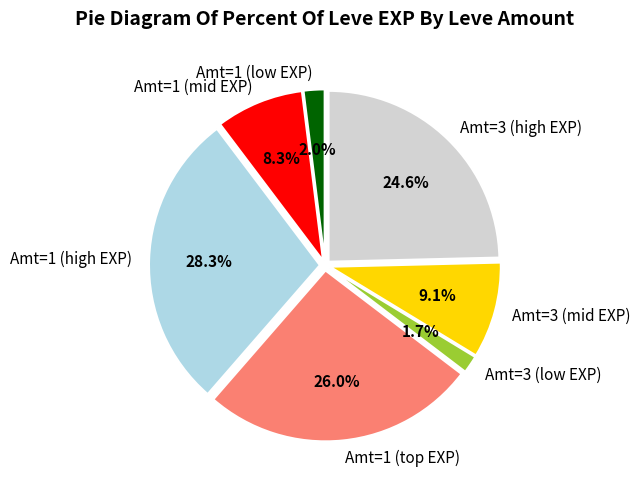

Count the number of slices in the pie.

7